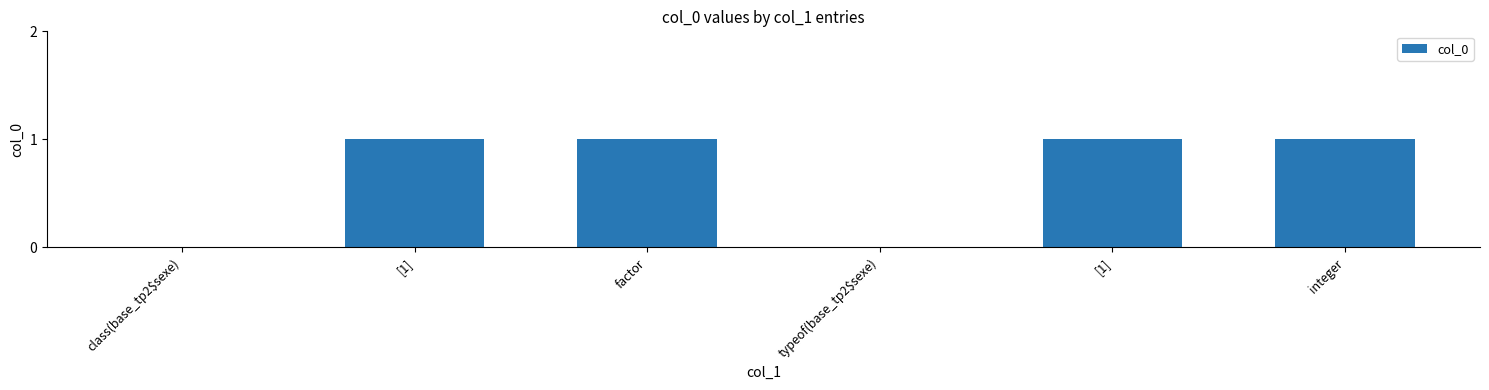

Rank the categories by value from lowest to highest.

class(base_tp2$sexe), typeof(base_tp2$sexe), [1], factor, [1], integer